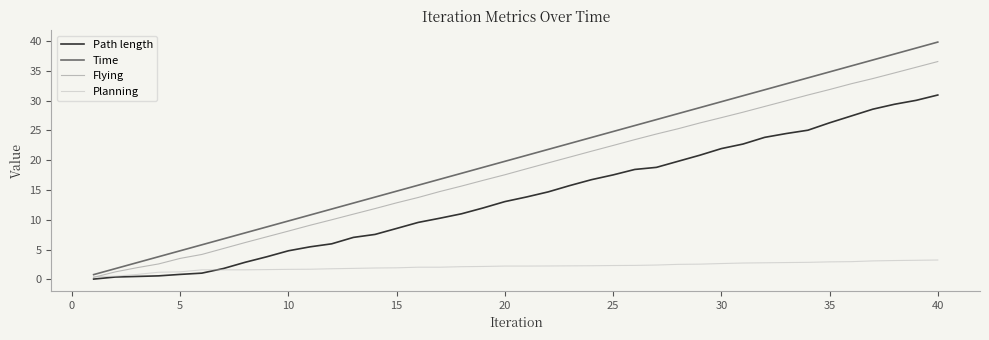

What is the maximum value for Planning?

3.3